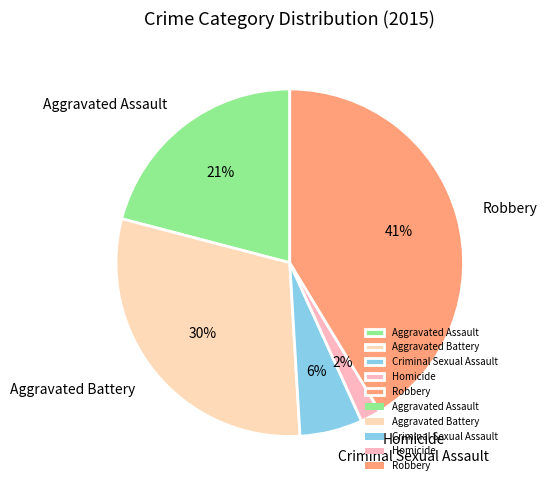

To the nearest percent, what percentage of the pie is Aggravated Assault?

21%